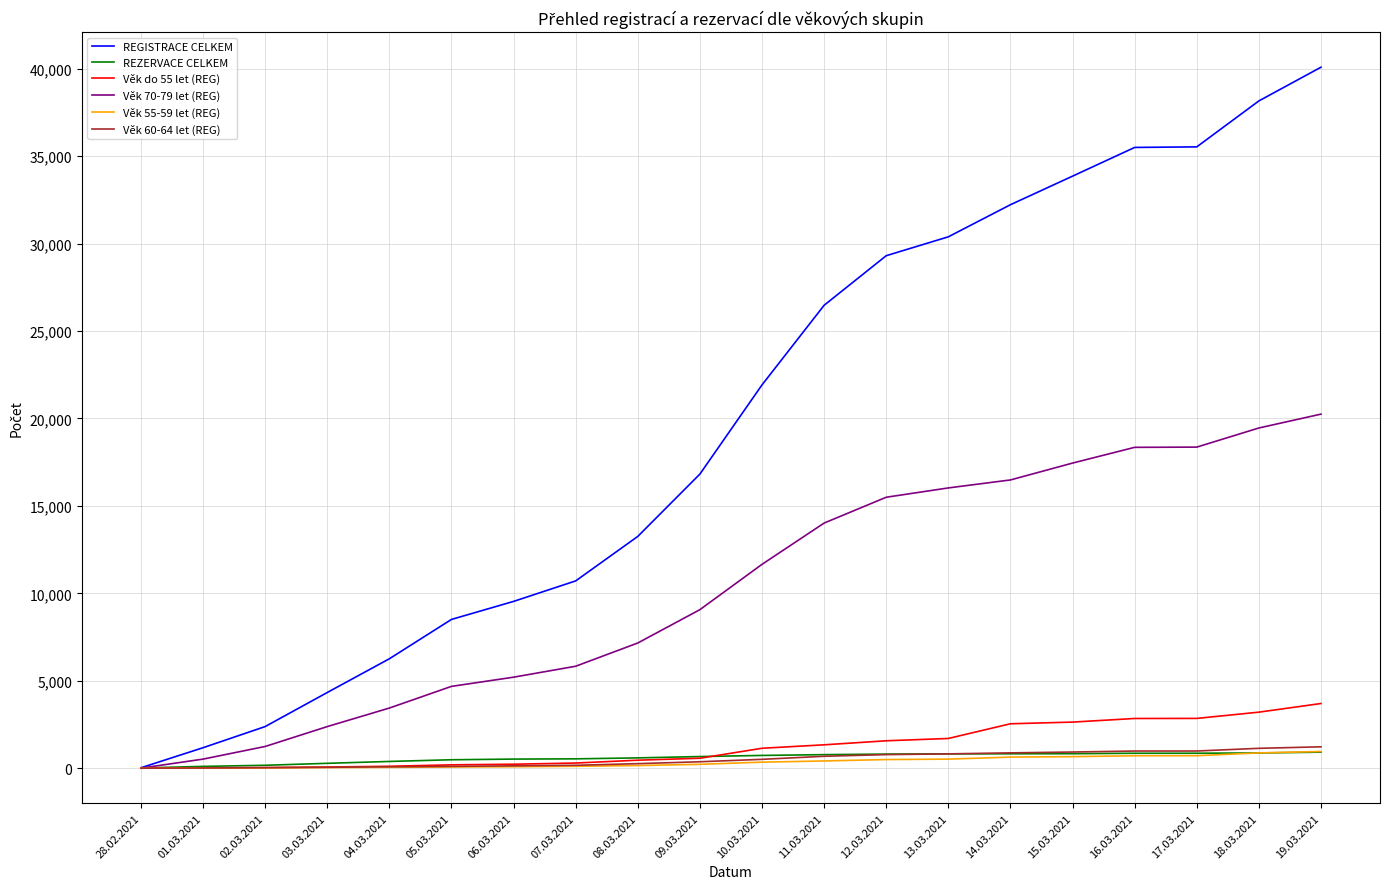

Which series changed the most between 01.03.2021 and 16.03.2021?

REGISTRACE CELKEM